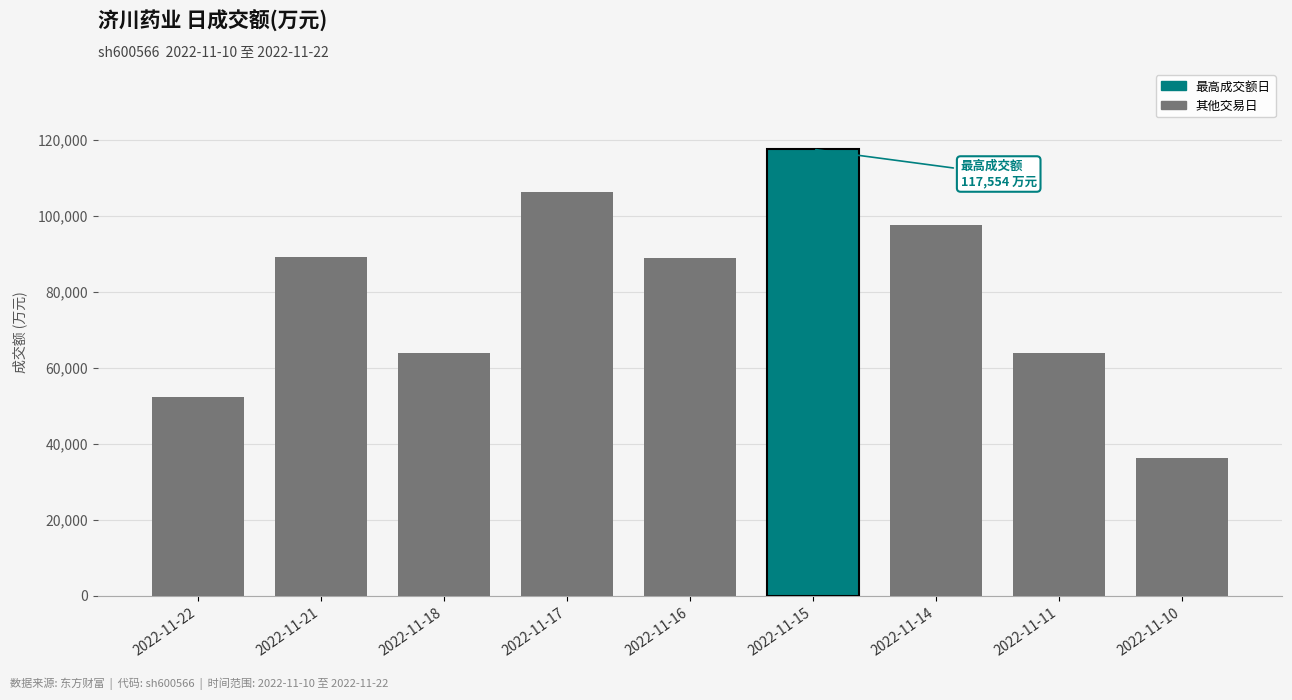

What is the difference between the second highest and second lowest values?

53962